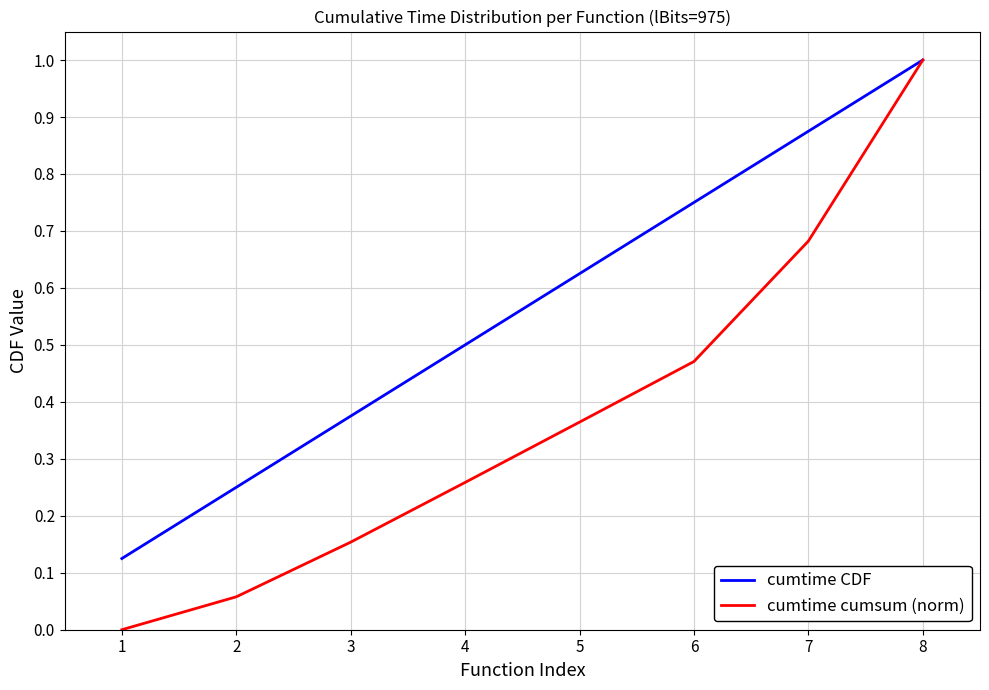

Rank the series at 6 from lowest to highest value.

cumtime cumsum (norm), cumtime CDF